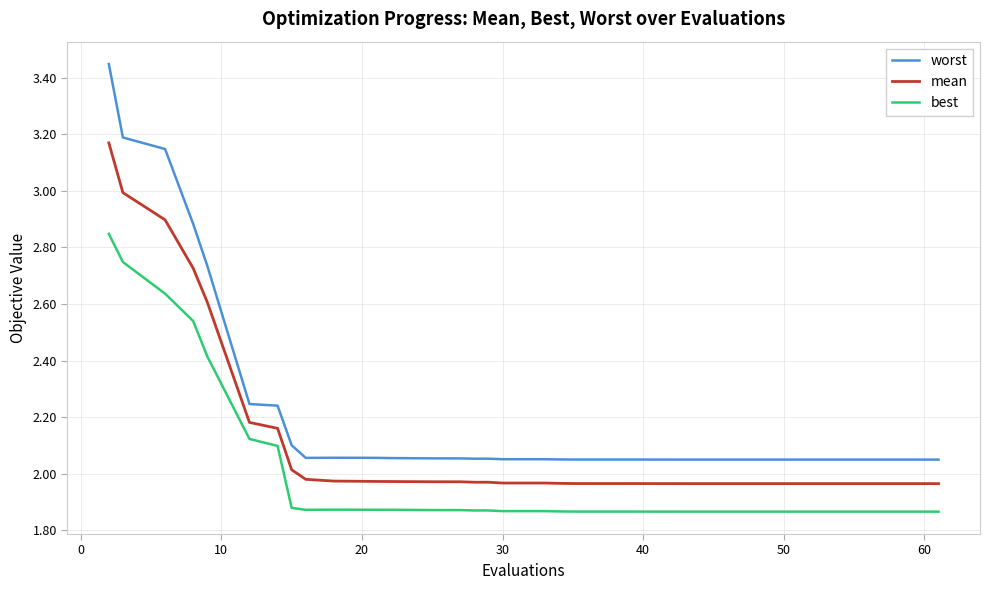

True or false: mean and worst intersect in this chart.

False